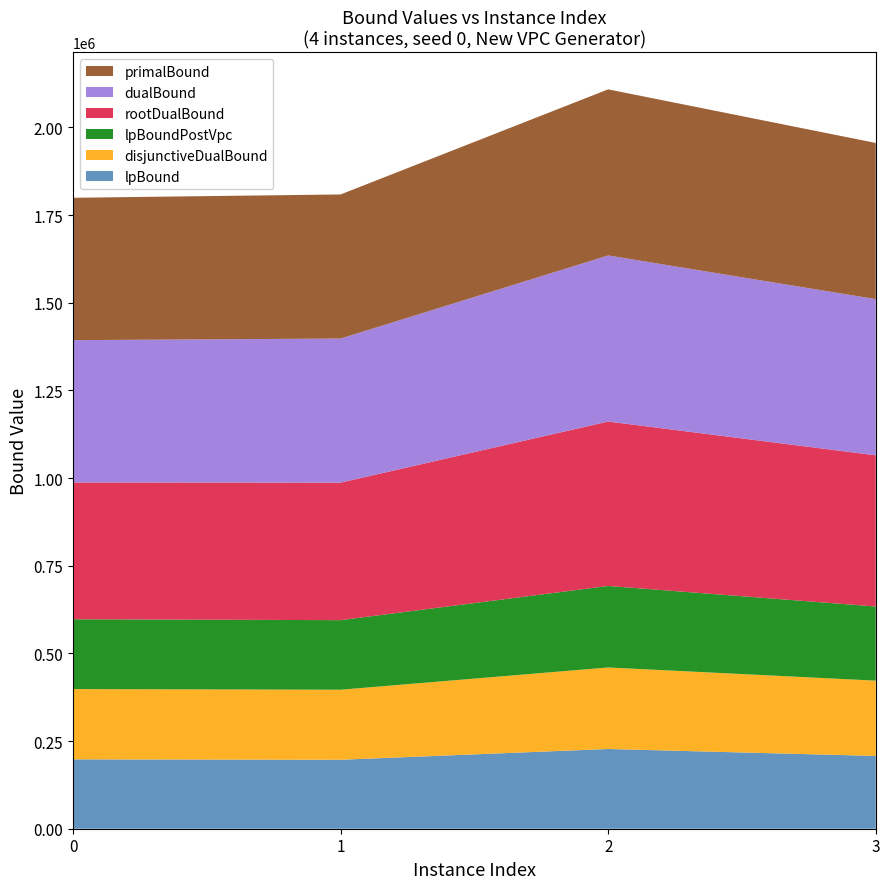

Reading left to right, transcribe all the data shown in this chart.

lpBound: 0=197818.3	1=196651.5	2=227353.9	3=207539.4
disjunctiveDualBound: 0=200384.3	1=199719.5	2=232460.5	3=214691.9
lpBoundPostVpc: 0=199097.2	1=198348.5	2=232444.0	3=211387.0
rootDualBound: 0=389984.3	1=392150.9	2=468842.4	3=431143.9
dualBound: 0=405919.0	1=410867.3	2=473613.4	3=445367.1
primalBound: 0=405935.2	1=410872.0	2=473613.4	3=445367.1